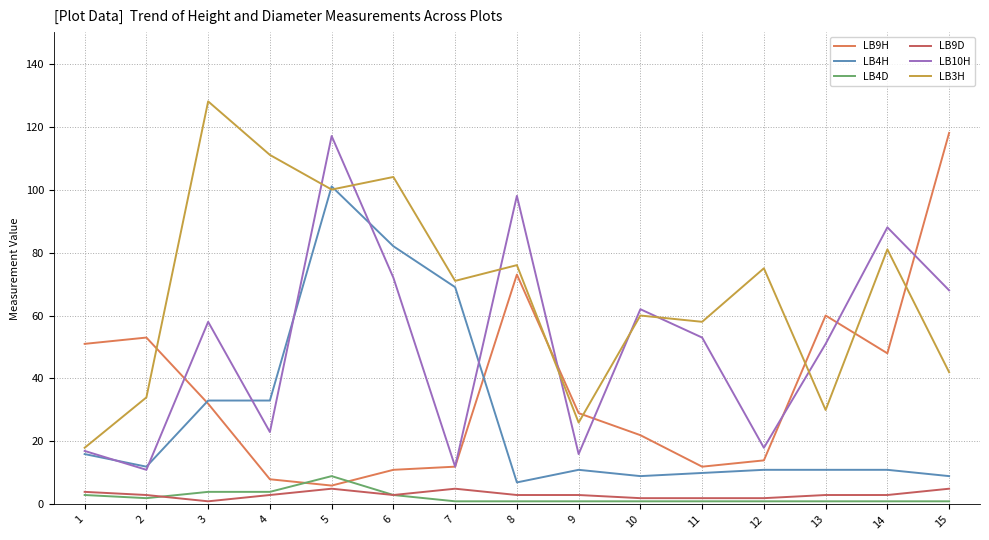

True or false: LB9H has a value of 19 at 14.

False